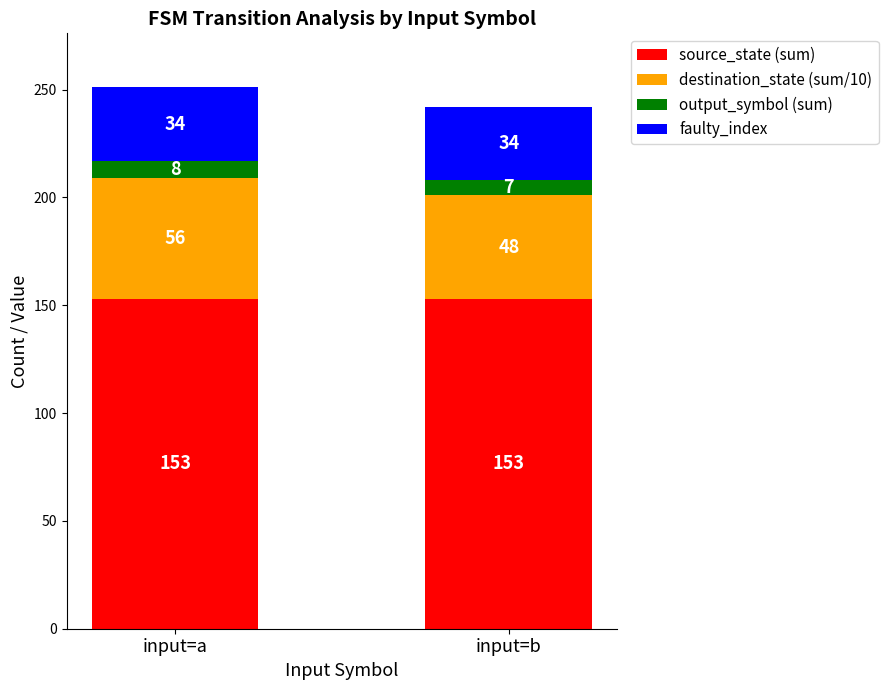

Does the chart contain any negative values?

No